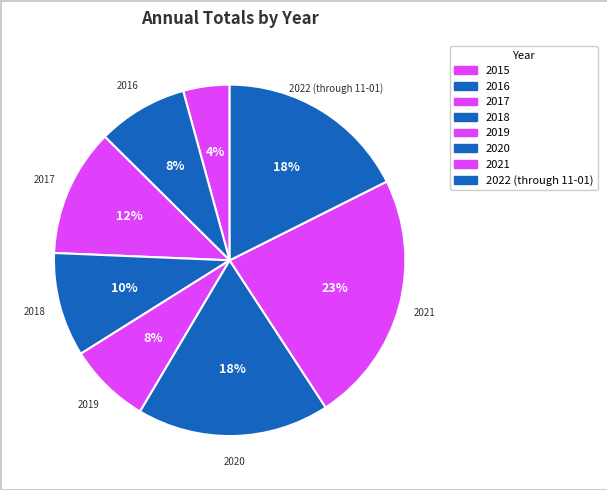

True or false: 2018 accounts for 10% of the total.

True